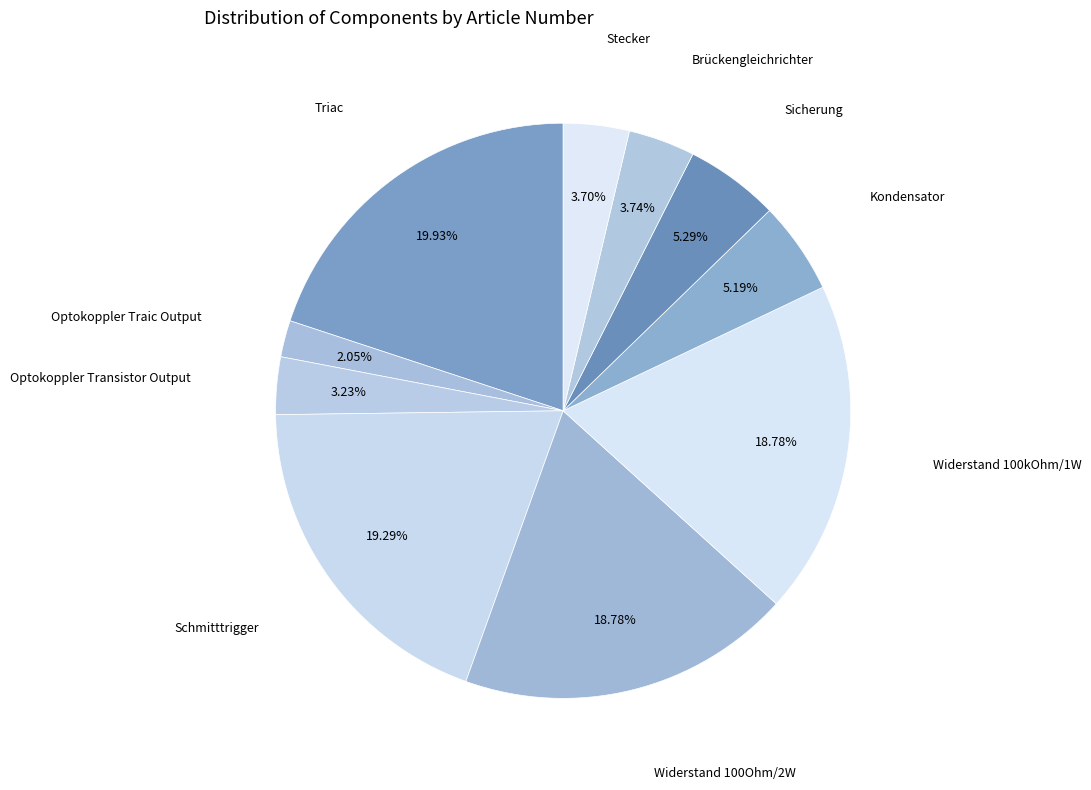

How many segments does this pie chart have?

10